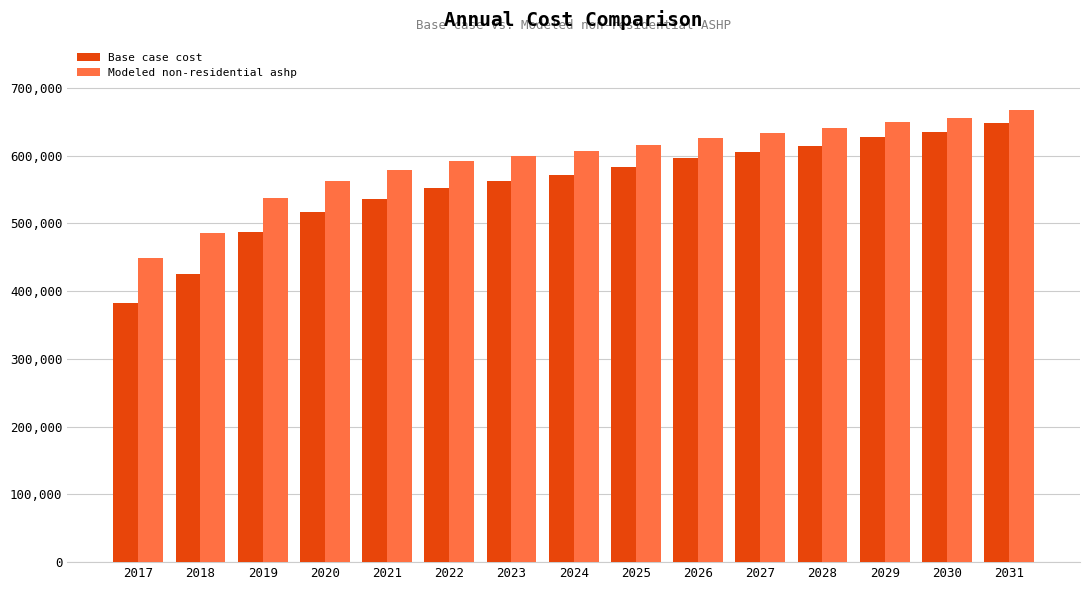

What is the maximum value shown in the chart?

666556.6